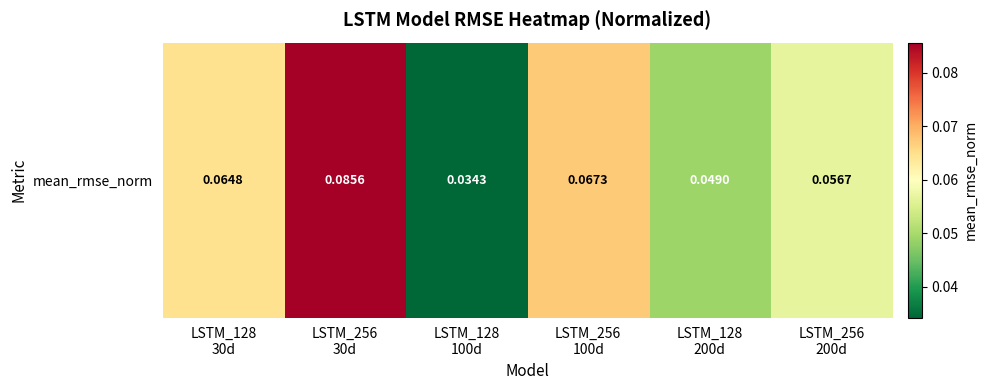

Which label corresponds to the smallest value in the chart?

LSTM_128
100d